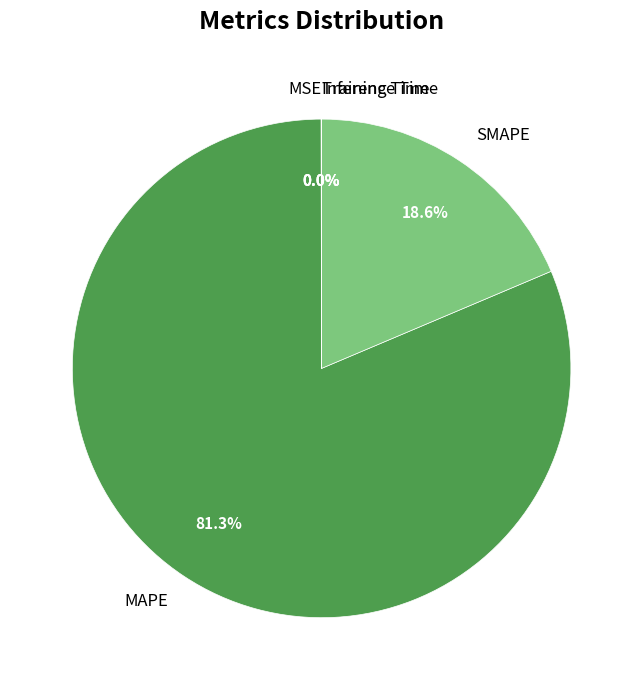

Does MAPE represent more than half of the total?

Yes